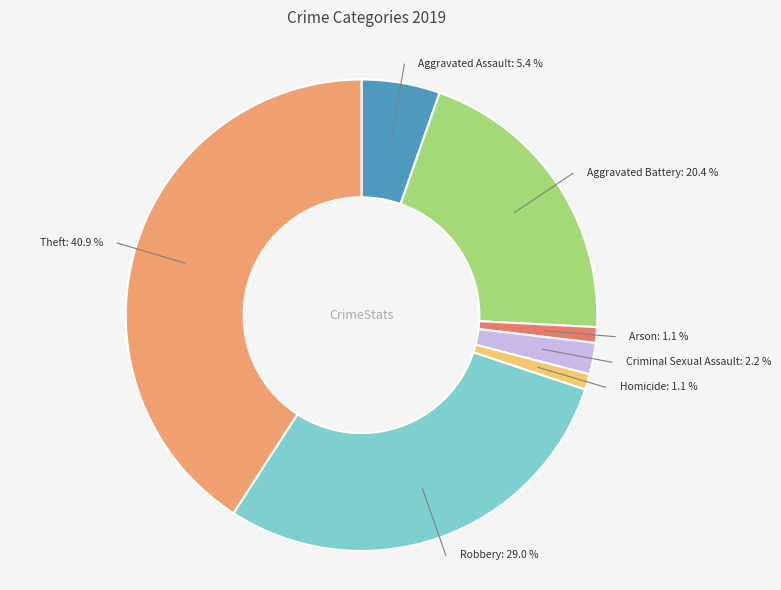

To the nearest percent, what is the average slice percentage?

14%